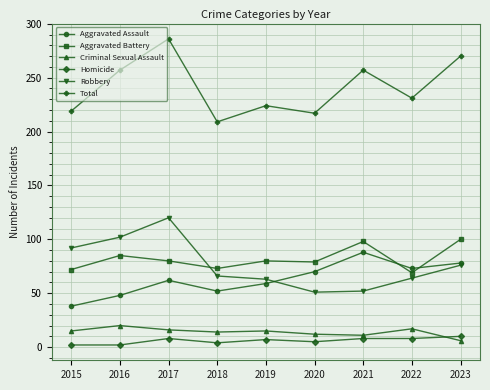

What are all the series names shown in the legend?

Aggravated Assault, Aggravated Battery, Criminal Sexual Assault, Homicide, Robbery, Total